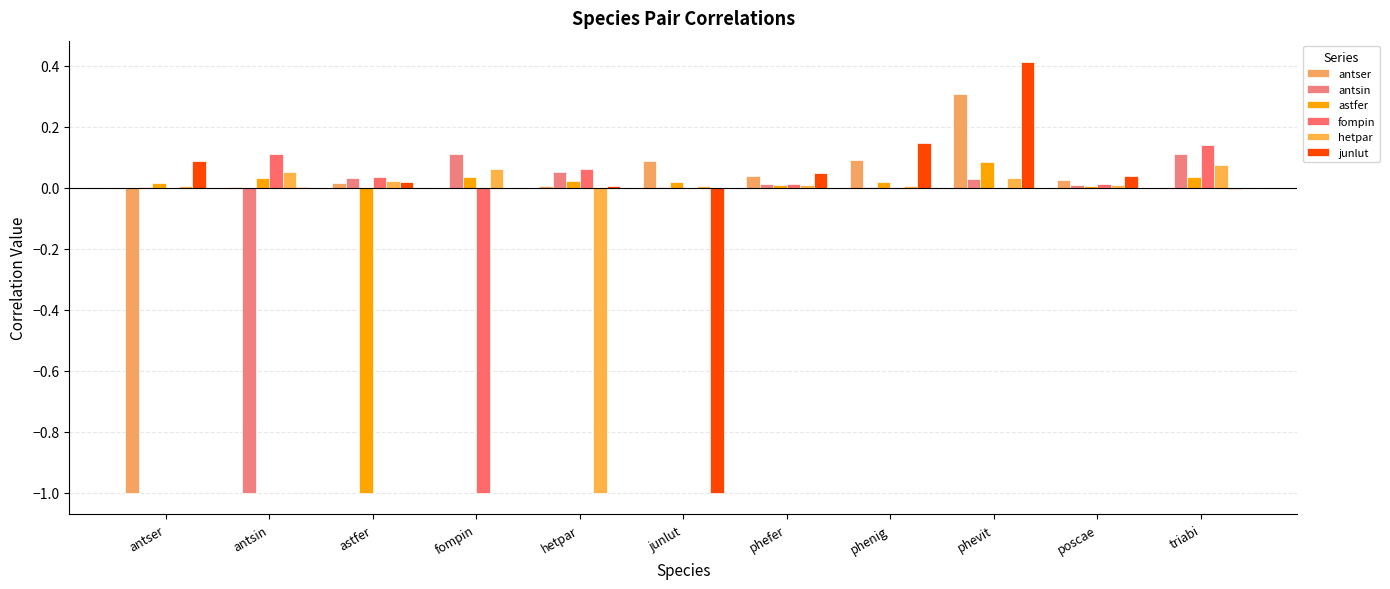

How many series are shown in this chart?

6